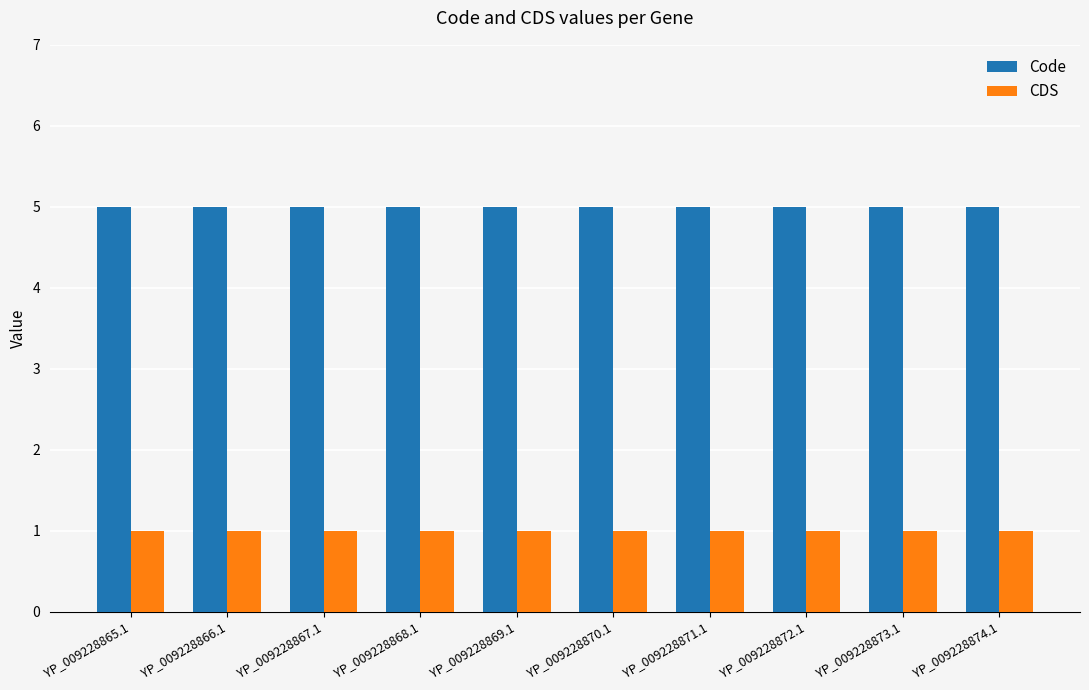

What are all the series names shown in the legend?

Code, CDS